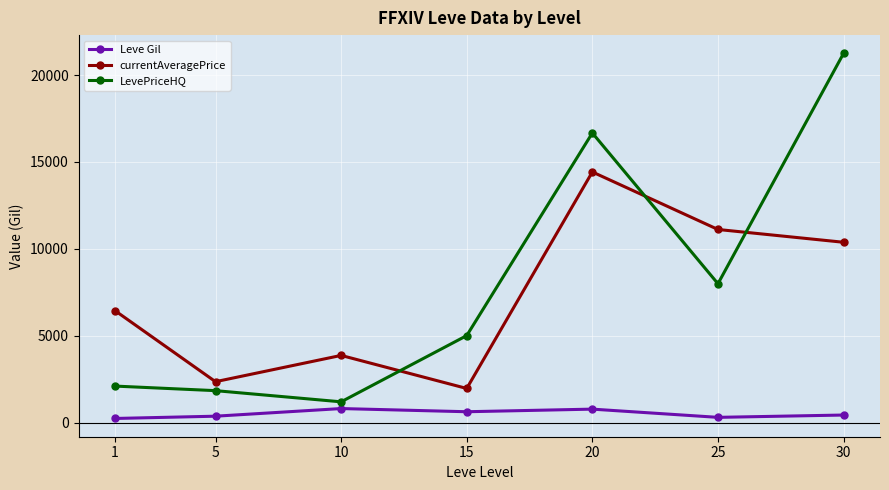

What is the value of the LevePriceHQ point at the 5th from the left?

16667.3